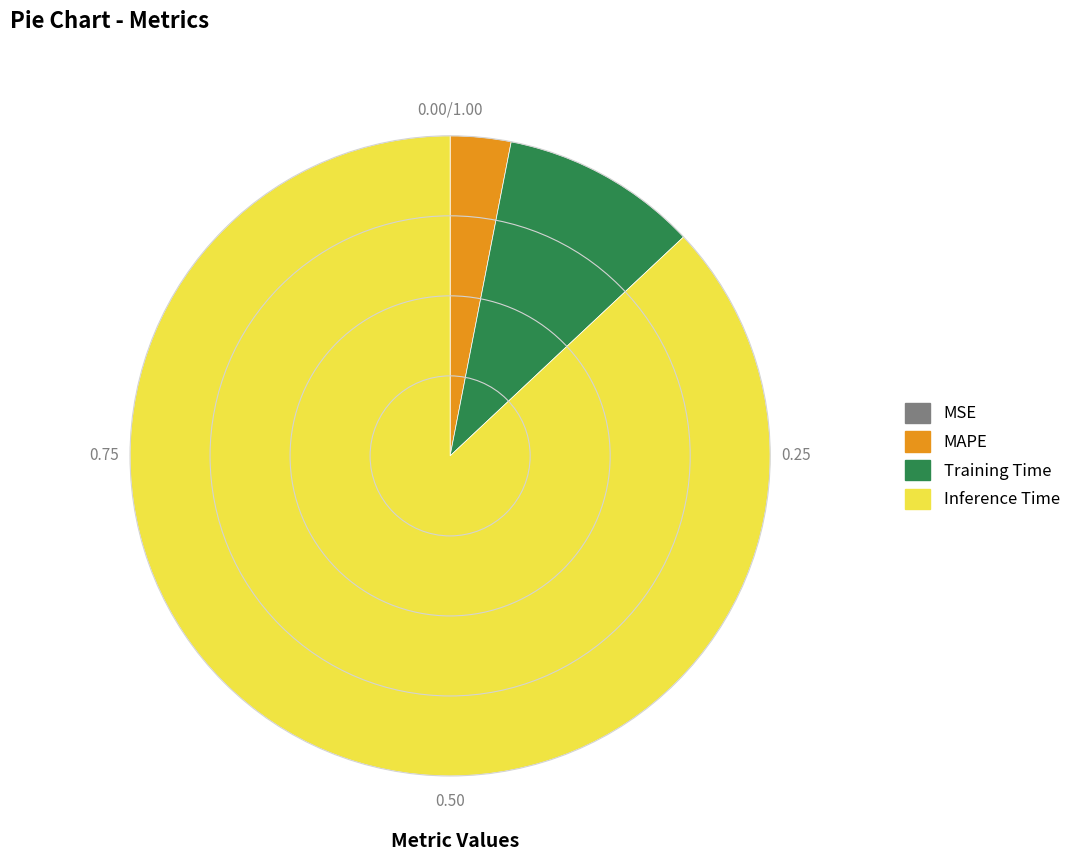

Which slice represents more than half of the pie?

Inference Time